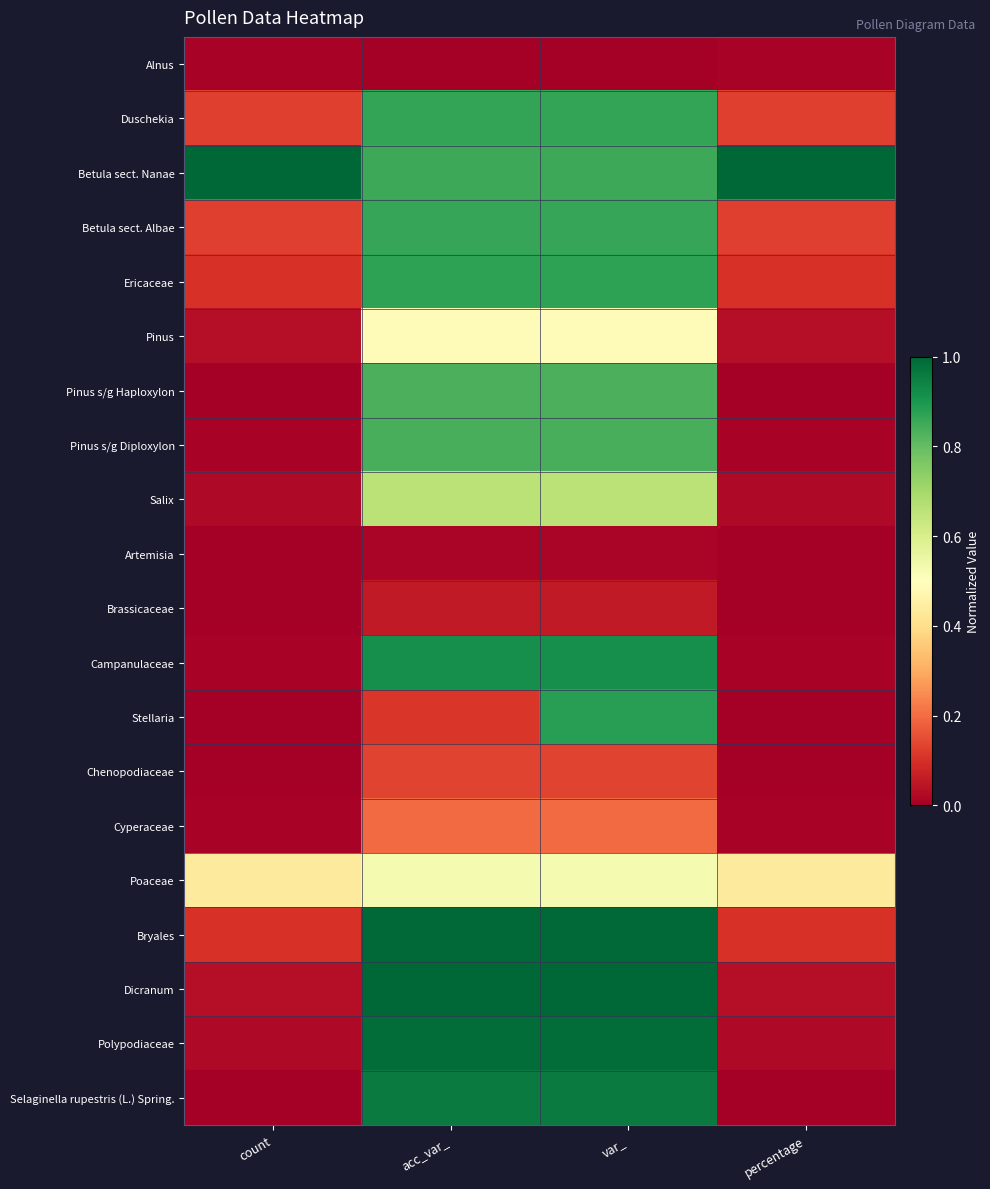

Between count and acc_var_, which is larger?

count